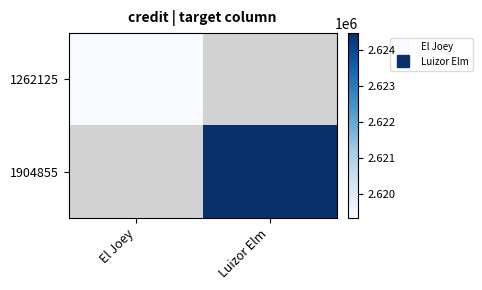

Is the value of 1262125 at Luizor Elm greater than the value of 1904855 at El Joey?

No